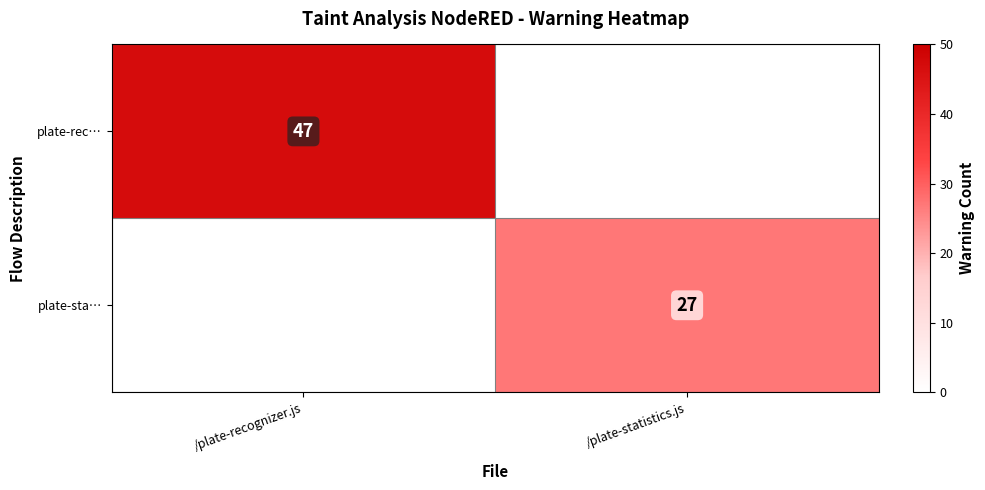

Is it true that plate-rec… equals 31.6 at /plate-recognizer.js?

False